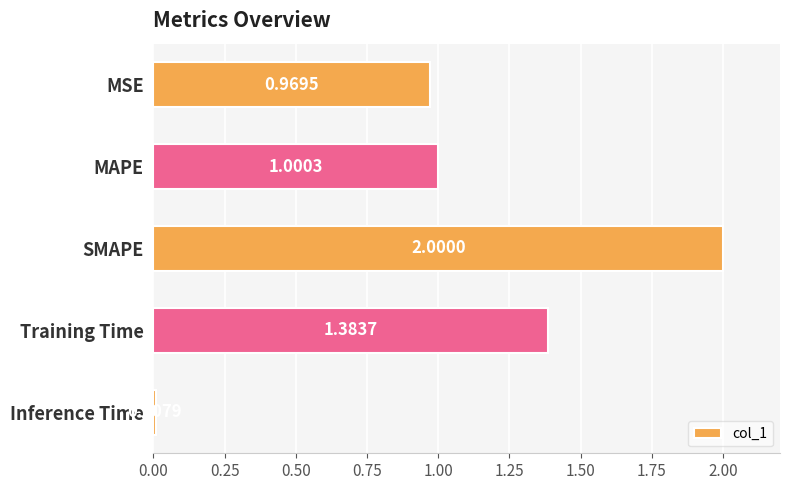

Rank the categories by value from highest to lowest.

SMAPE, Training Time, MAPE, MSE, Inference Time